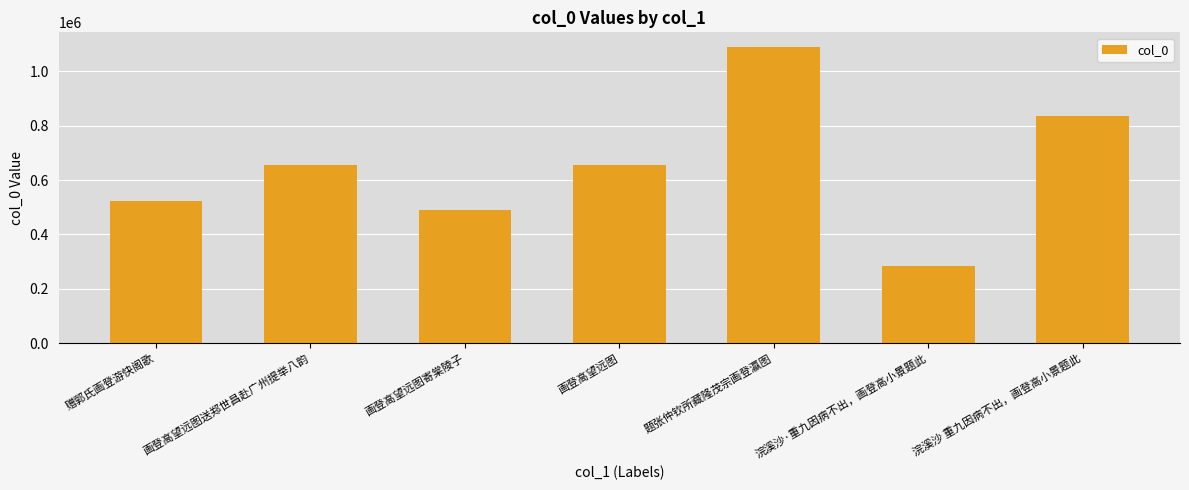

Where is the data nearest to the value 686155?

画登高望远图